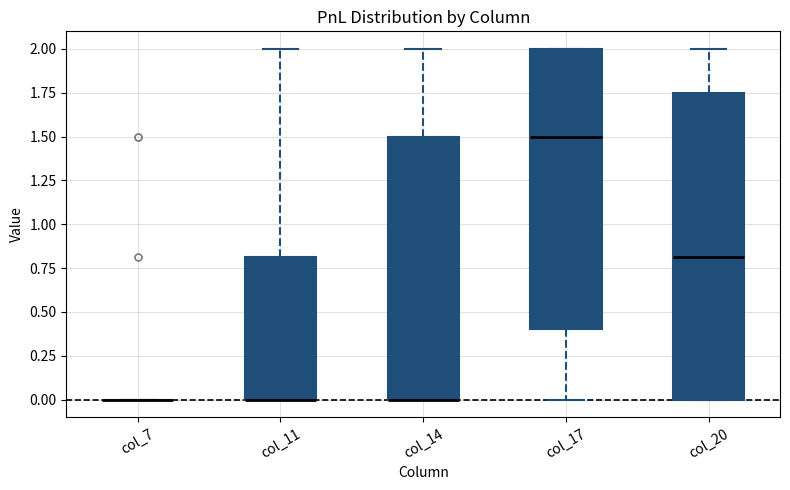

Reading left to right, transcribe this box plot: for each box, give where its median line is, the range the box spans, and where its two whiskers end, as read against the y-axis. The values are not printed on the chart, so give them approximately, as read against the axis.

col_7: box collapsed to a line at 0.00, whiskers 0.00 to 0.00
col_11: median 0.00 (drawn on the box's lower edge), box 0.00 to 0.80, whiskers 0.00 to 2.00
col_14: median 0.00 (drawn on the box's lower edge), box 0.00 to 1.50, whiskers 0.00 to 2.00
col_17: median 1.50, box 0.40 to 2.00, whiskers 0.00 to 2.00
col_20: median 0.80, box 0.00 to 1.75, whiskers 0.00 to 2.00